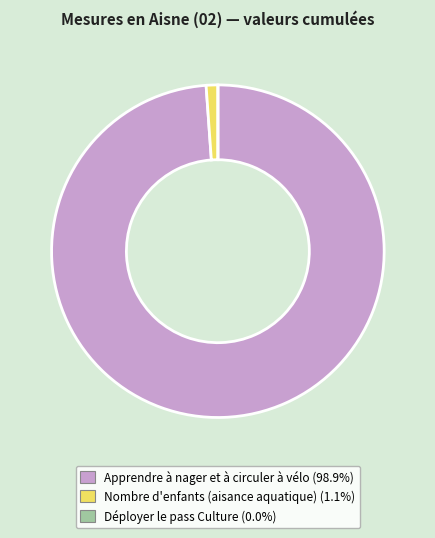

Is there any slice that represents more than half of the pie?

Yes